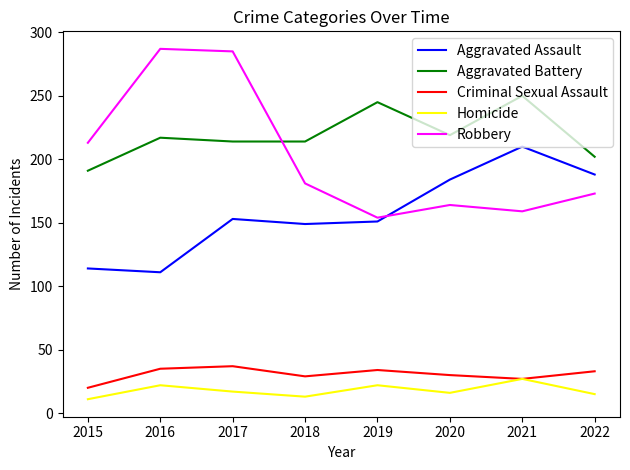

At which label does Criminal Sexual Assault first exceed 33?

2016